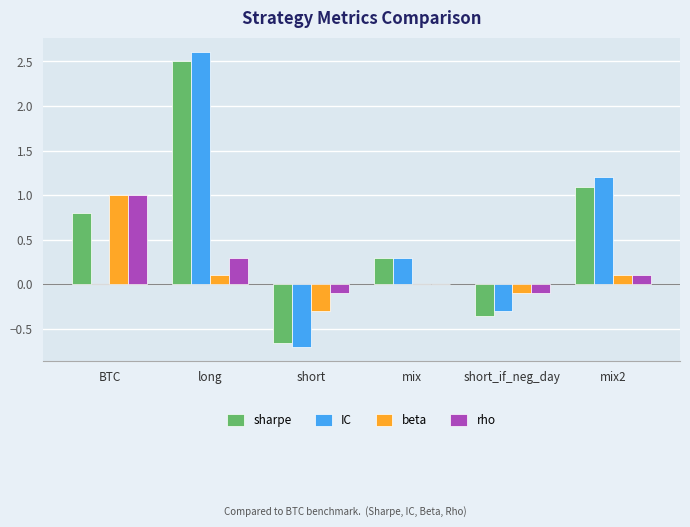

What are all the series names shown in the legend?

sharpe, IC, beta, rho